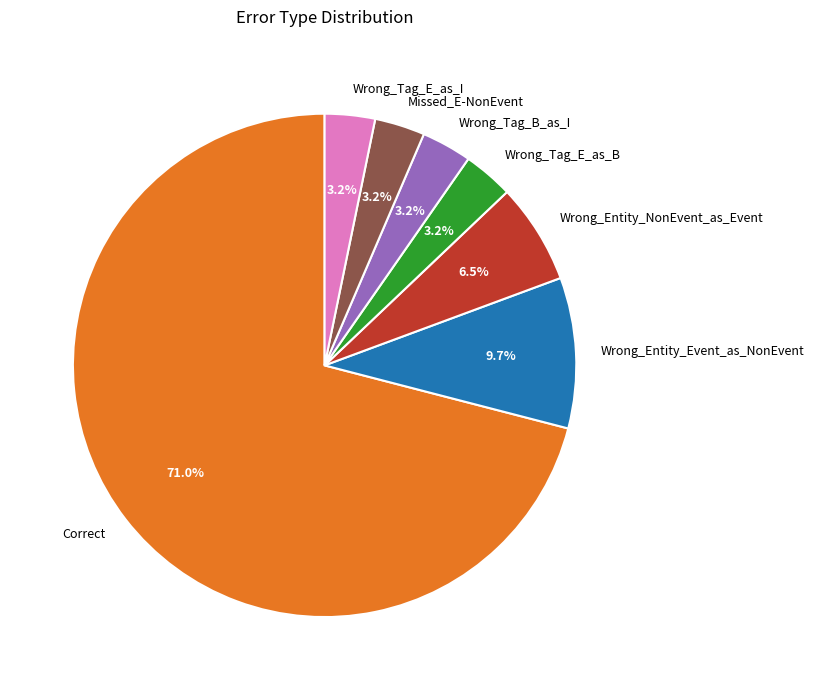

Does any single category account for the majority?

Yes